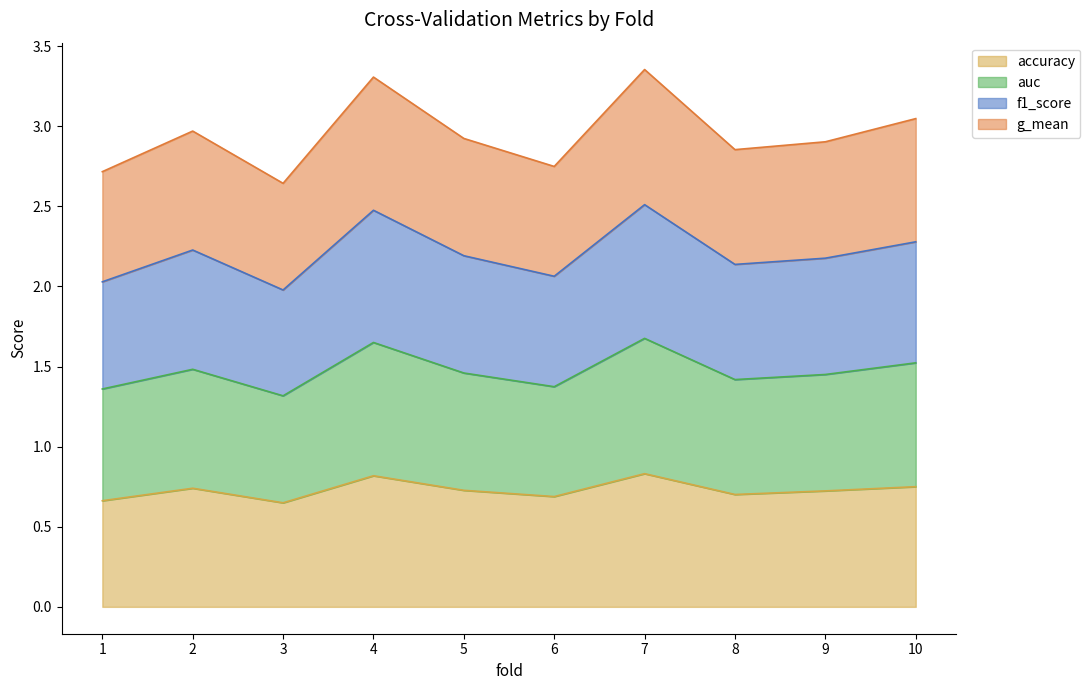

What are all the series names shown in the legend?

accuracy, auc, f1_score, g_mean